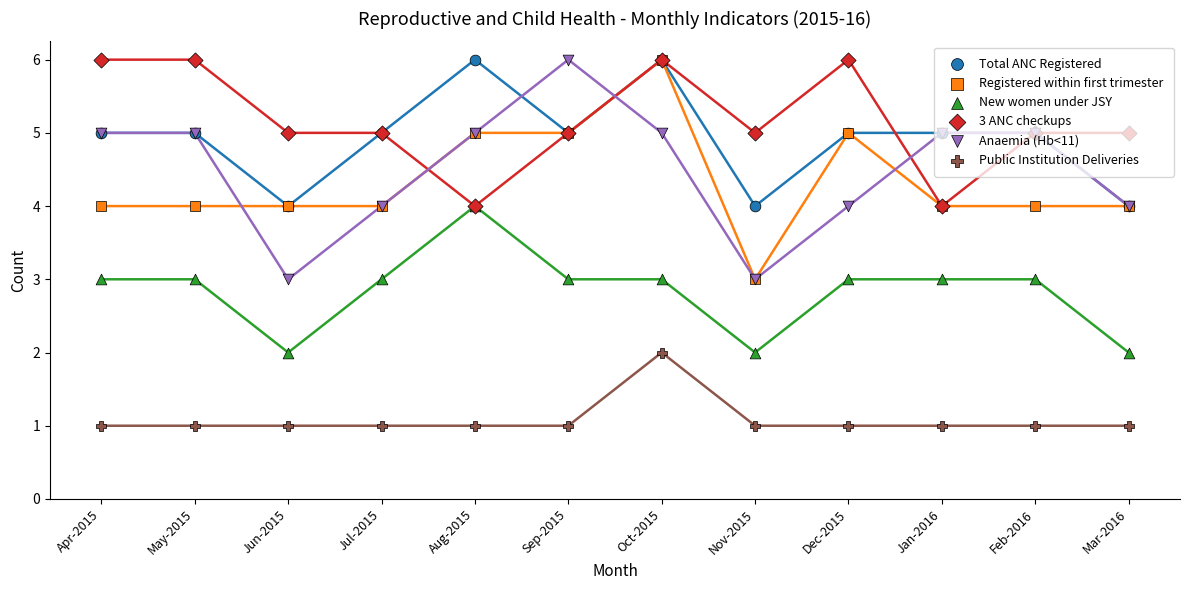

At how many categories does at least one series exceed 3?

12